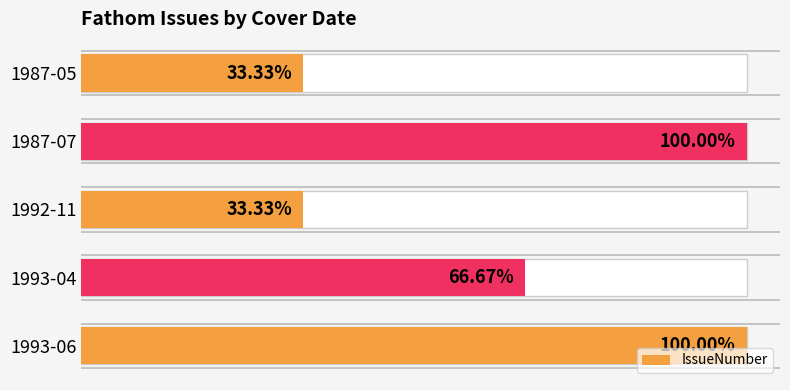

Reading left to right, what are all the values shown in this chart?

1	3	1	2	3